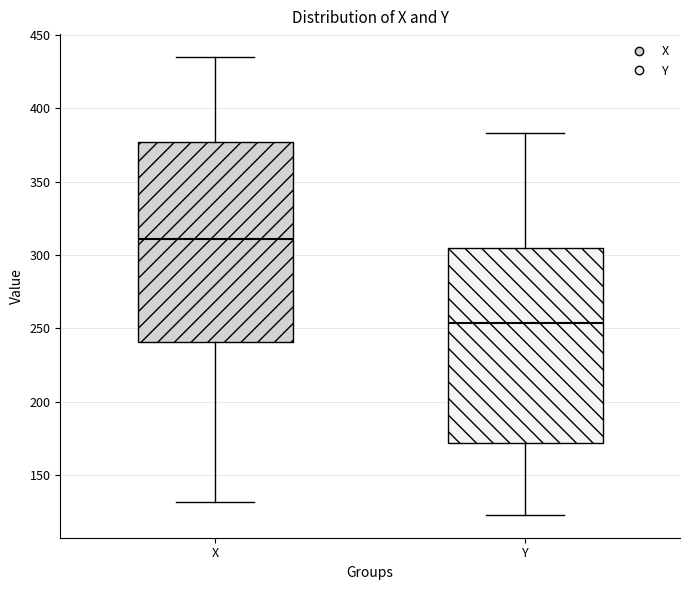

Where is the upper edge of the box for X on the y-axis? The values are not printed on the chart, so give them approximately, as read against the axis.

375